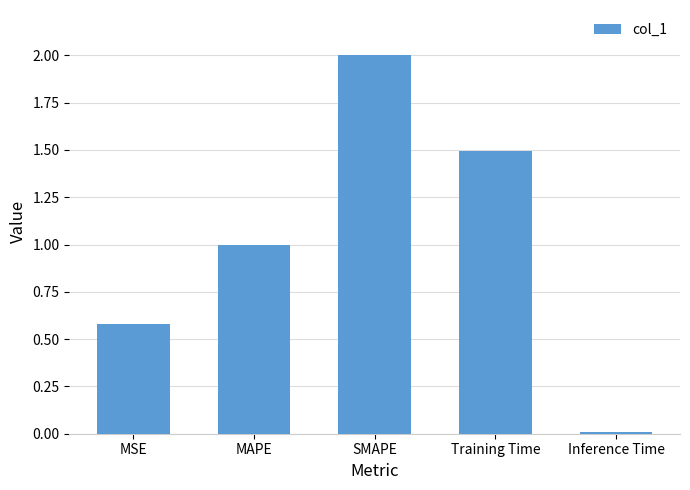

True or false: the data shows 0.3 at MAPE.

False